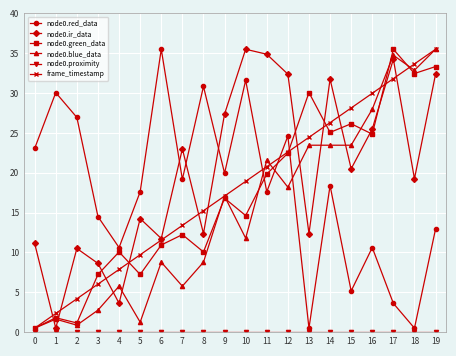

At which category is the sum across all series the highest?

19